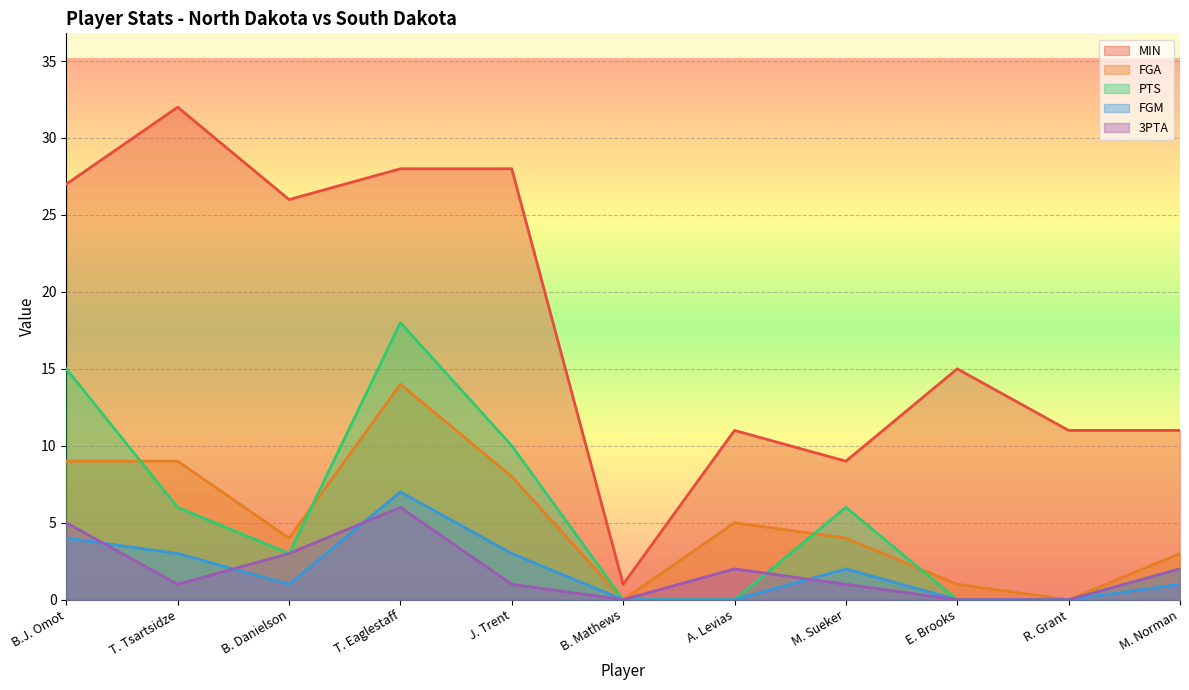

At how many categories does at least one series exceed 18?

5